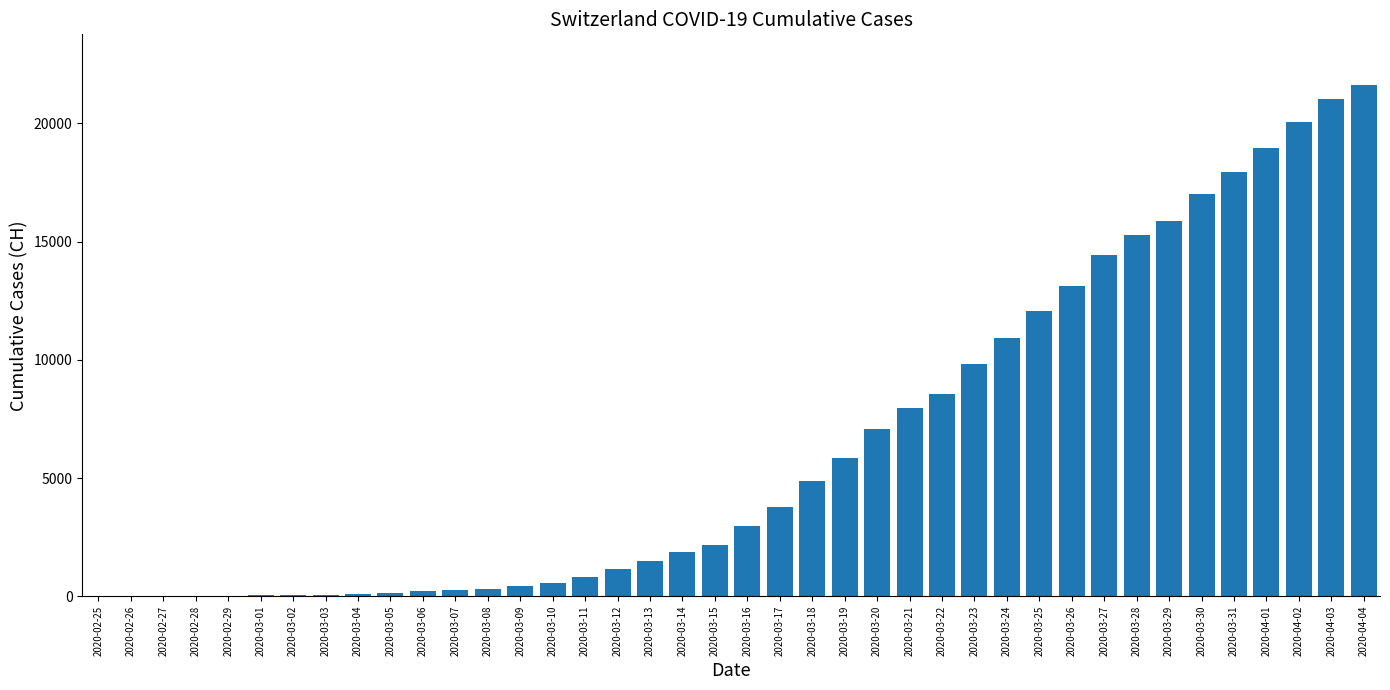

What is the maximum value shown in the chart?

21605